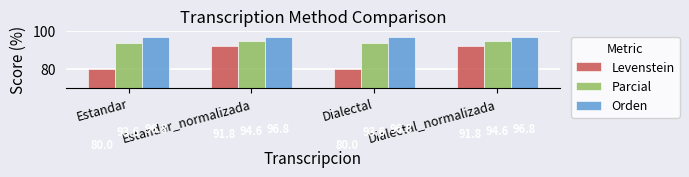

What is the label of the 2nd bar from the right?

Dialectal